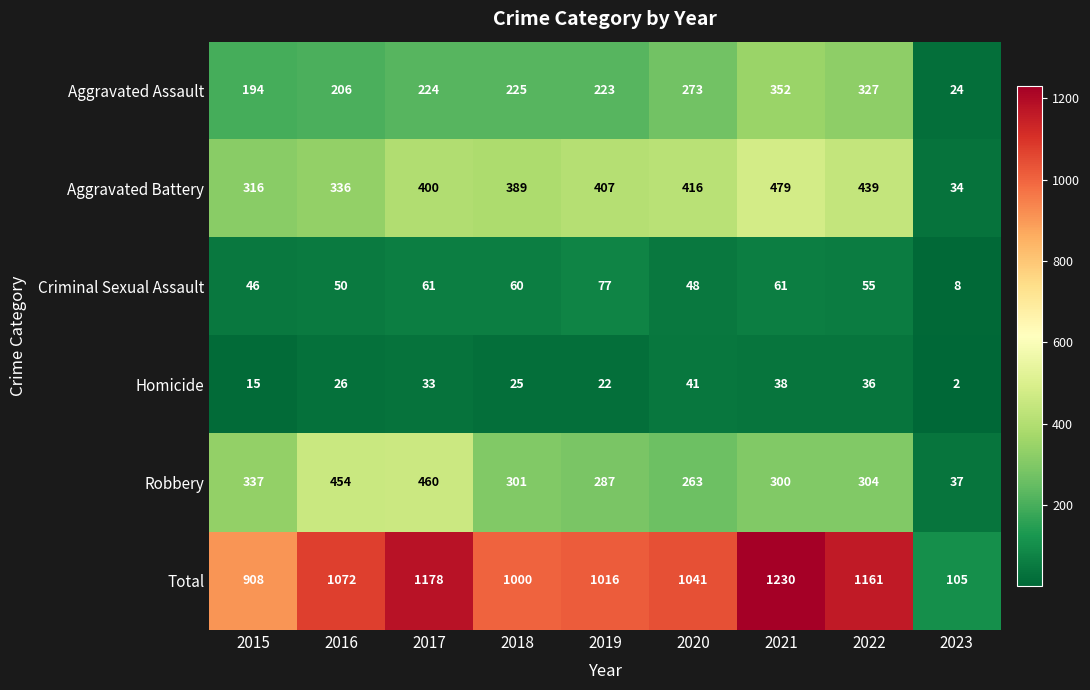

Count the number of categories in the chart.

9